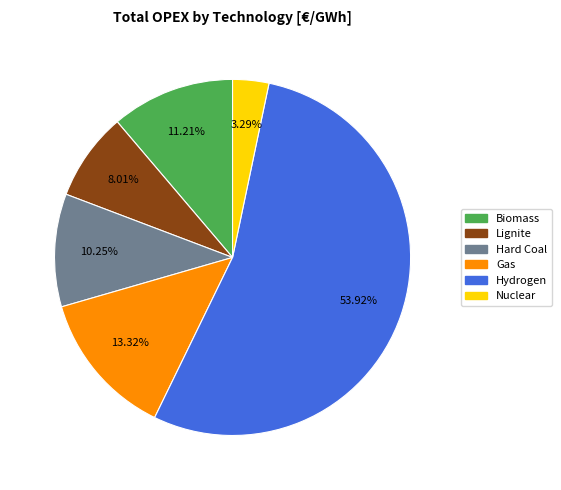

Is it true that Hydrogen is 64% of the pie?

False